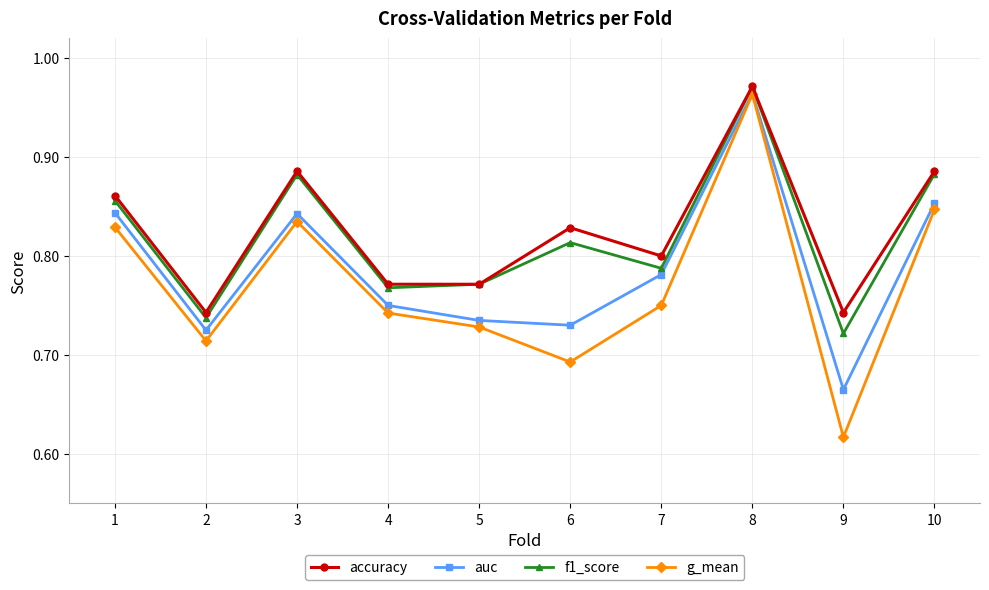

At which category does the chart reach its minimum across all series?

9